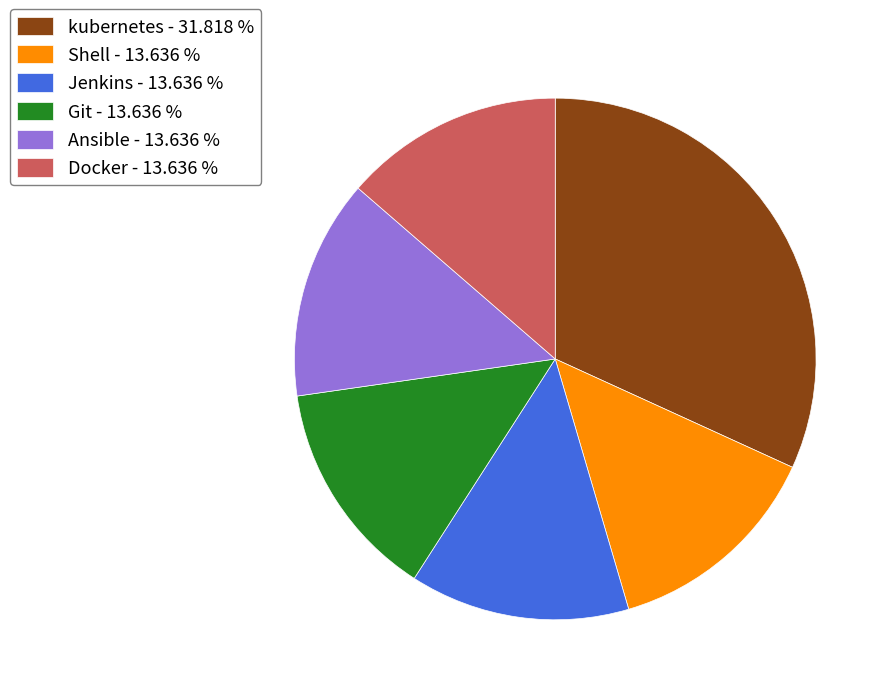

Does any single category account for the majority?

No